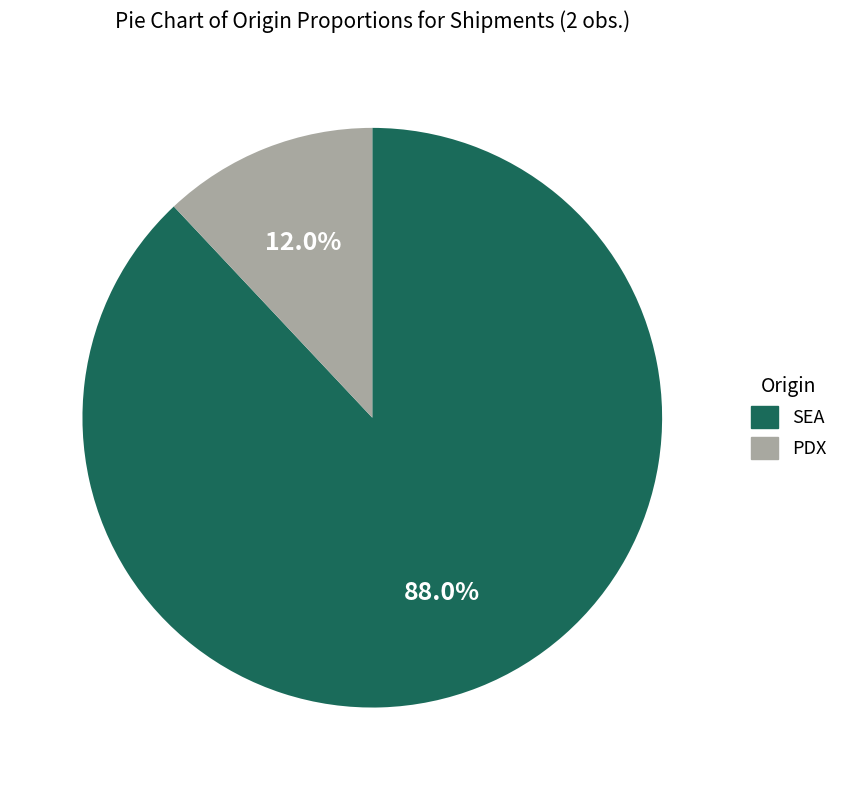

Combined, what portion of the pie is SEA and PDX?

100.0%